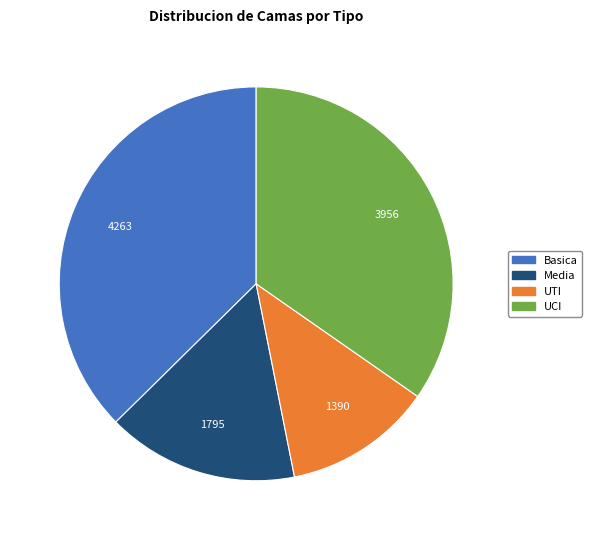

Rank the categories by value from highest to lowest.

Basica, UCI, Media, UTI